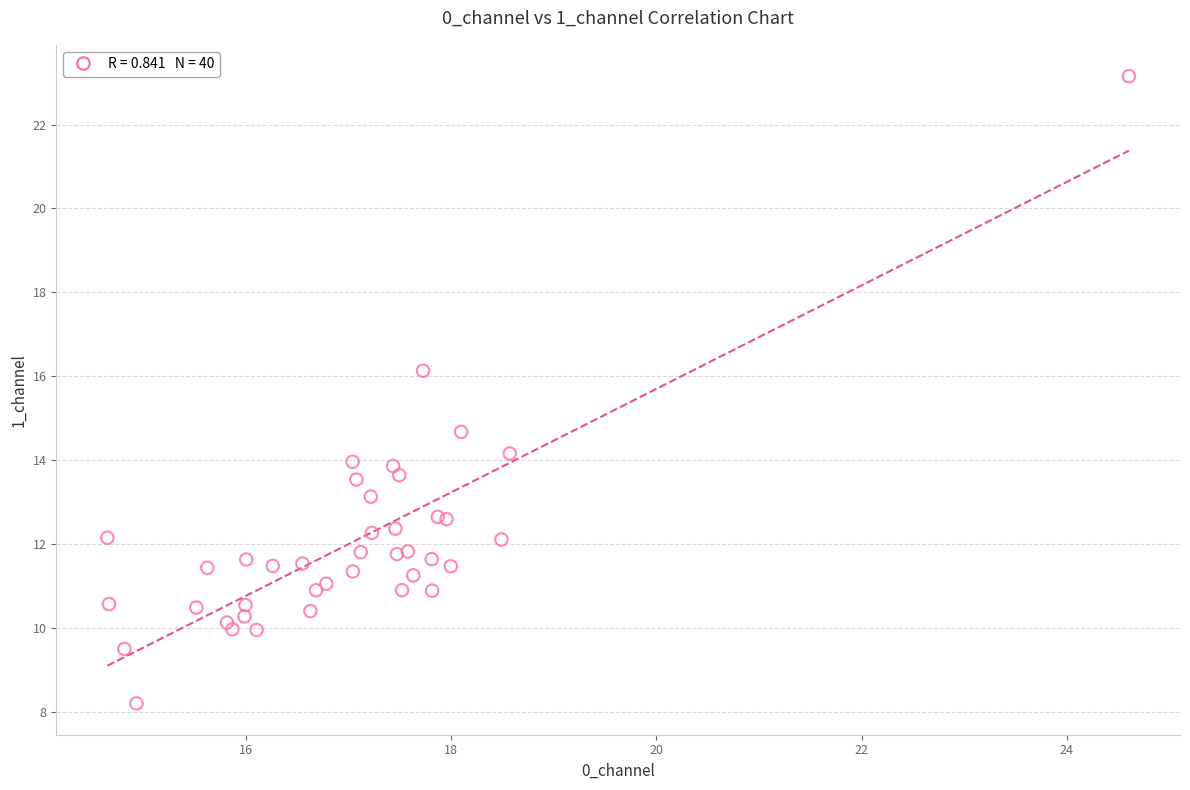

What Y value in the scatter plot is closest to 15?

14.7